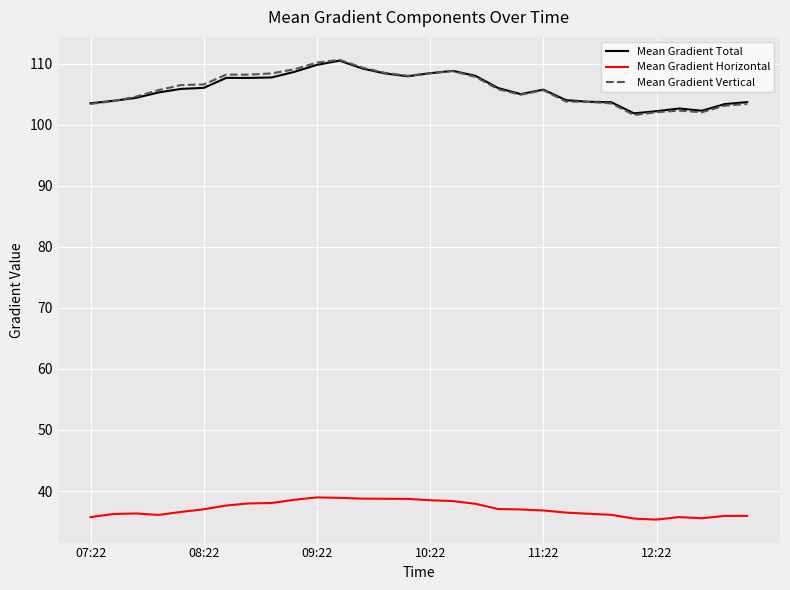

What are all the series names shown in the legend?

Mean Gradient Total, Mean Gradient Horizontal, Mean Gradient Vertical